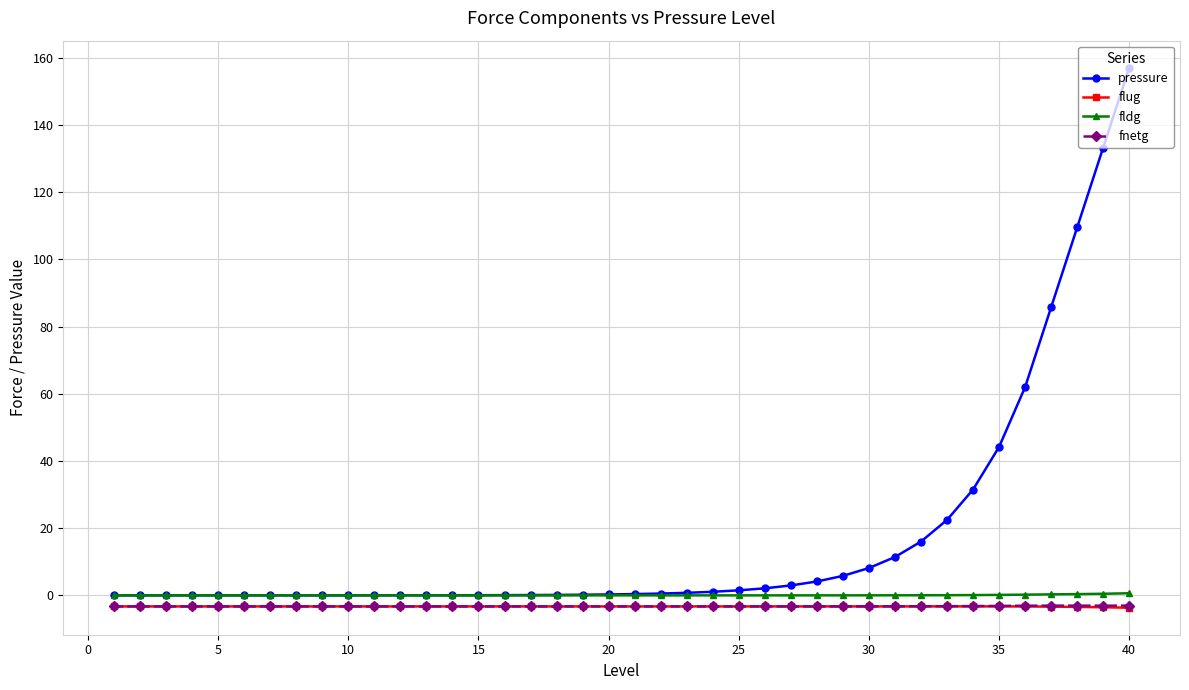

Which series has the widest spread of values?

pressure